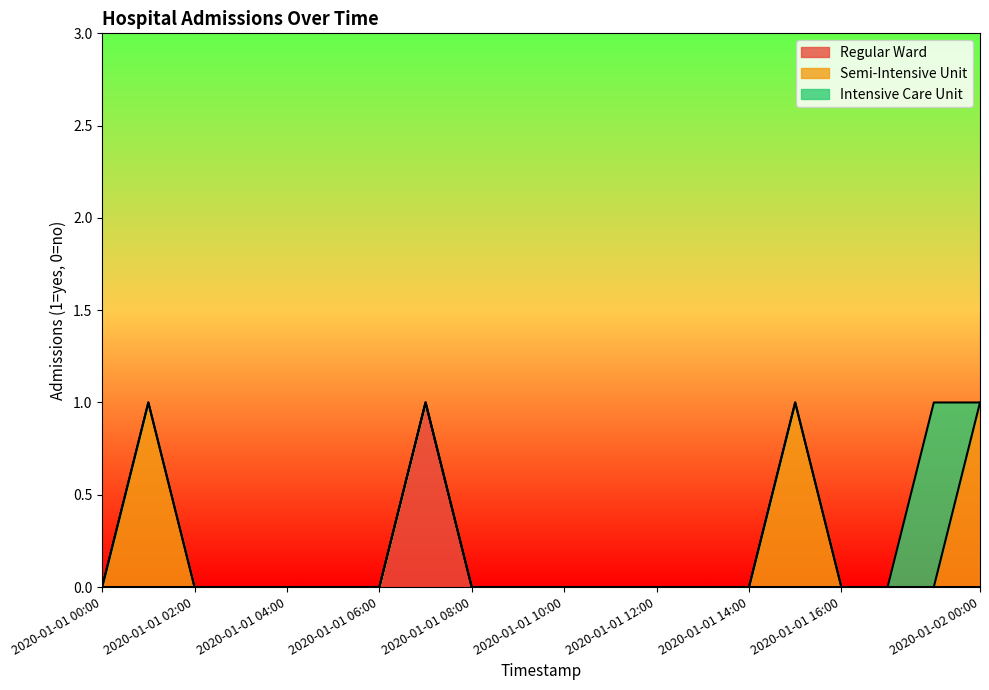

Which has a higher value, 2020-01-01 00:00 or 2020-01-01 08:00?

2020-01-01 00:00